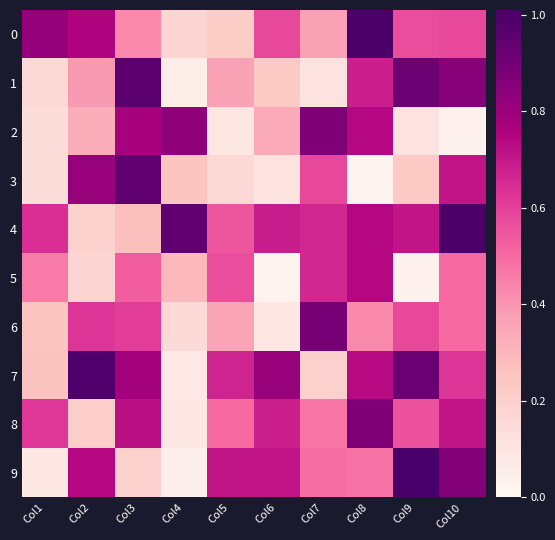

Reading right to left, what are all the values shown in this chart?

0: Col10=58	Col9=57	Col8=100	Col7=37	Col6=58	Col5=22	Col4=18	Col3=43	Col2=75	Col1=82
1: Col10=85	Col9=92	Col8=68	Col7=11	Col6=23	Col5=37	Col4=5	Col3=96	Col2=39	Col1=16
2: Col10=3	Col9=11	Col8=74	Col7=87	Col6=34	Col5=9	Col4=83	Col3=77	Col2=33	Col1=14
3: Col10=71	Col9=23	Col8=2	Col7=58	Col6=10	Col5=16	Col4=25	Col3=95	Col2=81	Col1=14
4: Col10=100	Col9=71	Col8=74	Col7=66	Col6=69	Col5=55	Col4=95	Col3=27	Col2=19	Col1=64
5: Col10=50	Col9=3	Col8=74	Col7=66	Col6=2	Col5=57	Col4=29	Col3=53	Col2=18	Col1=46
6: Col10=50	Col9=58	Col8=43	Col7=89	Col6=9	Col5=36	Col4=15	Col3=61	Col2=63	Col1=25
7: Col10=63	Col9=92	Col8=73	Col7=20	Col6=81	Col5=67	Col4=8	Col3=78	Col2=99	Col1=26
8: Col10=71	Col9=56	Col8=87	Col7=47	Col6=68	Col5=50	Col4=9	Col3=72	Col2=21	Col1=62
9: Col10=86	Col9=101	Col8=48	Col7=49	Col6=71	Col5=71	Col4=4	Col3=20	Col2=74	Col1=9